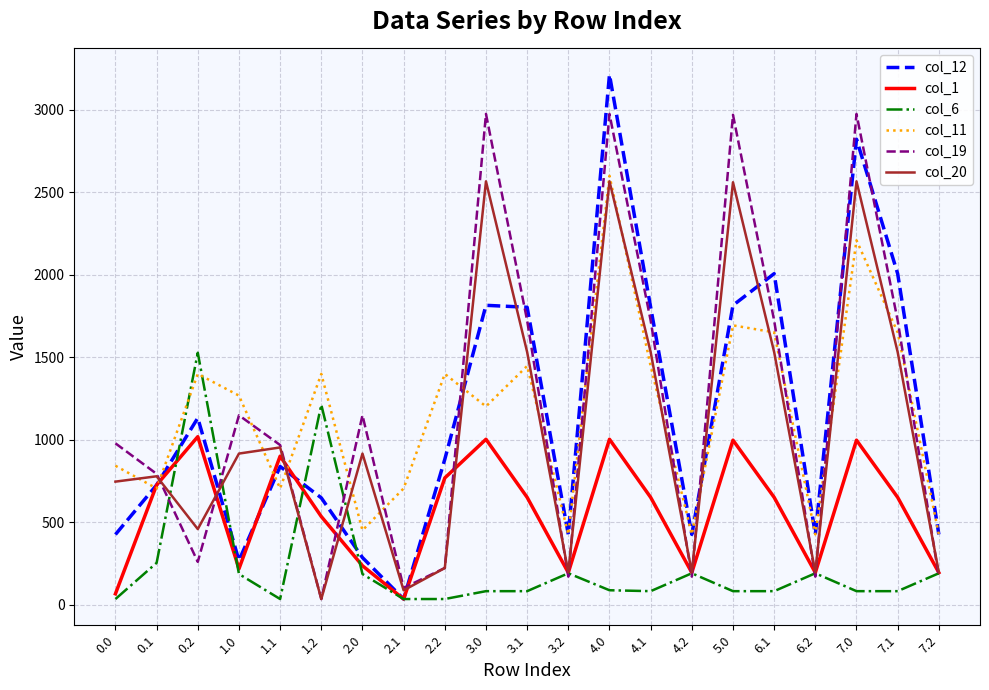

Where does the col_12 series first go above 837?

0.2